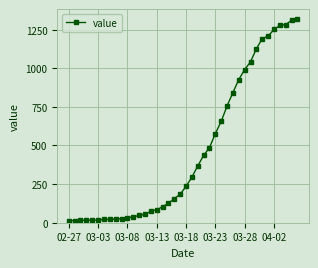

What is the difference between the maximum and minimum values?

1304